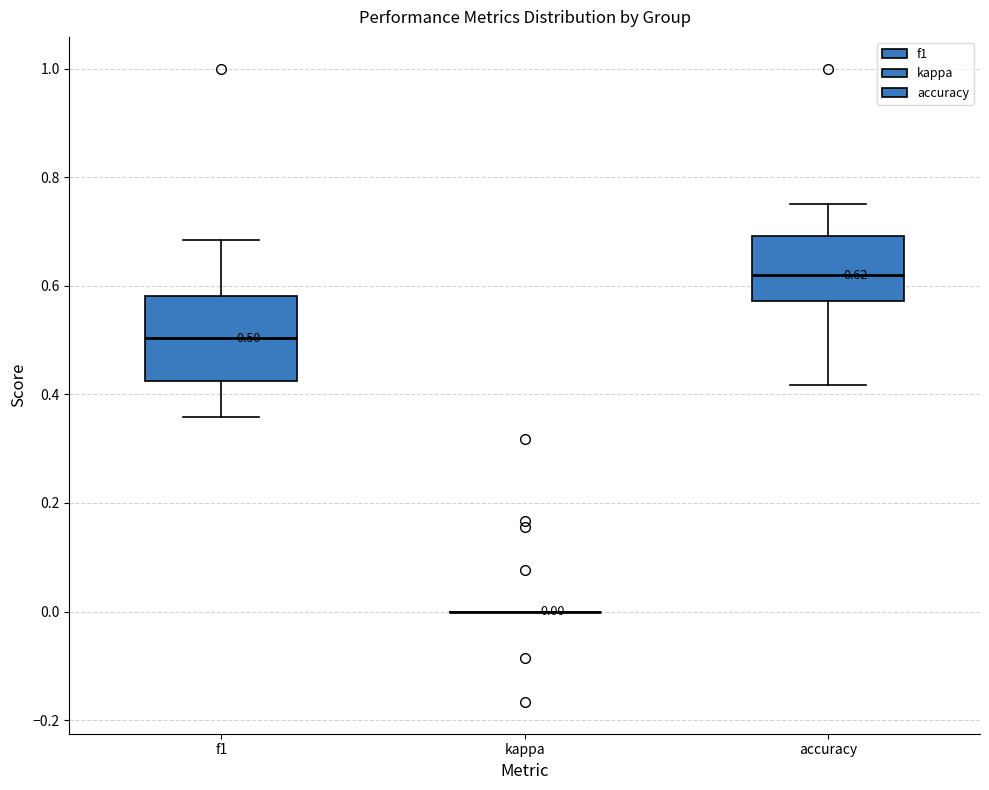

Comparing the boxes themselves (not the whiskers), which one is the tallest?

f1